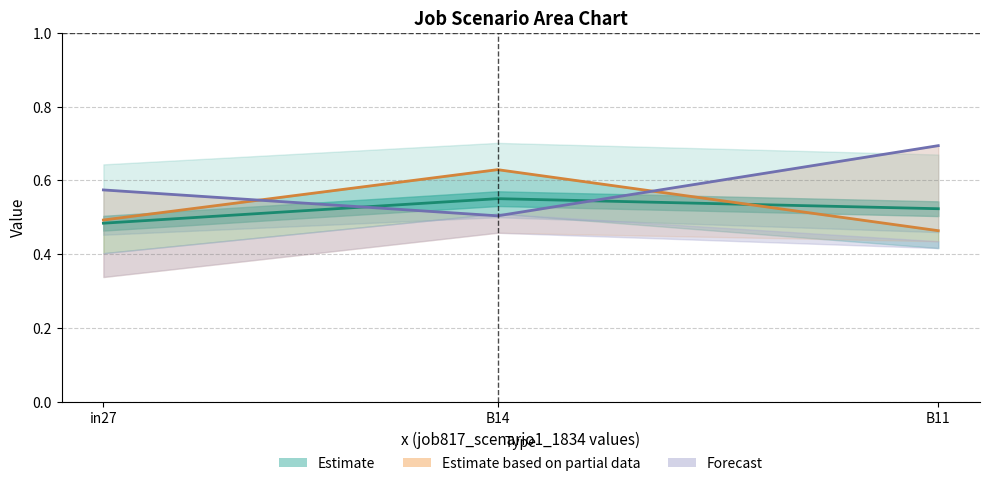

Rank the categories by Estimate centre value from highest to lowest.

B14, B11, in27